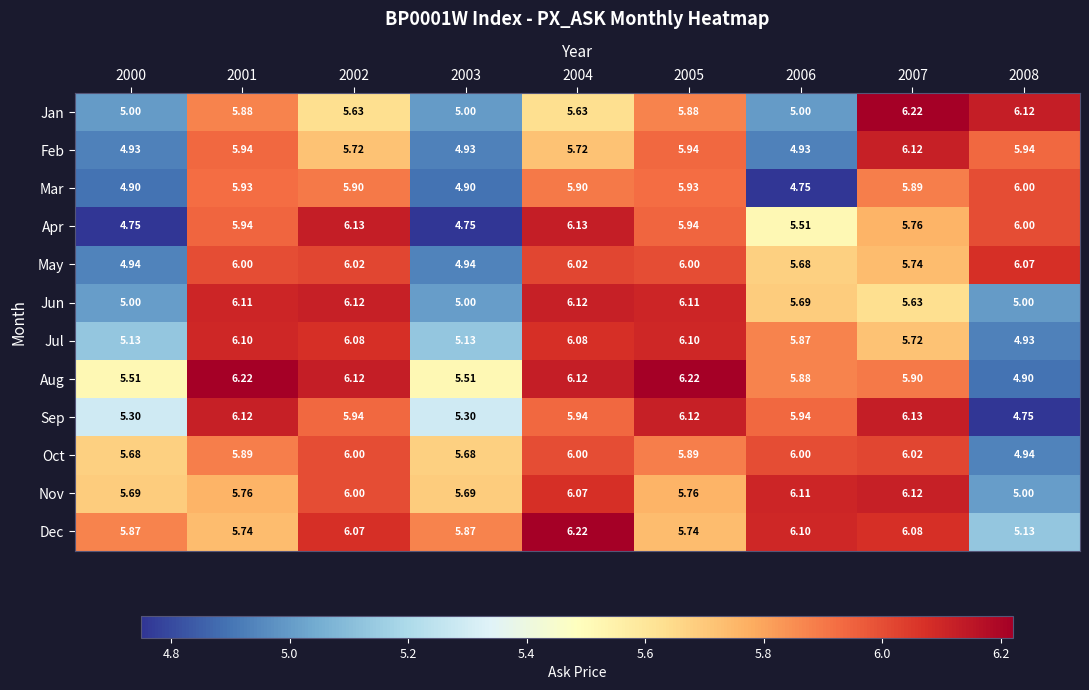

At how many categories does at least one series exceed 5?

9